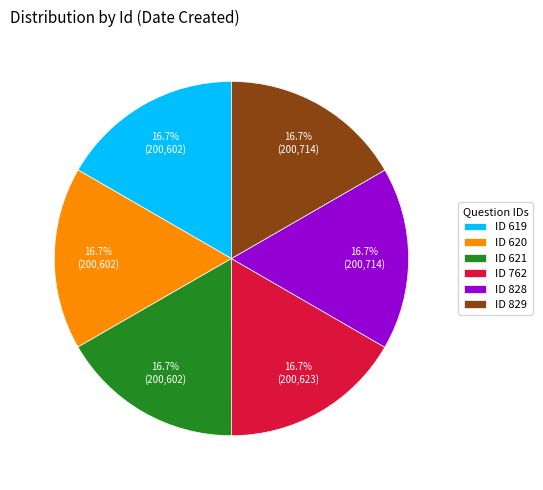

What is the ratio of the value at ID 762 to the value at ID 829?

1.0